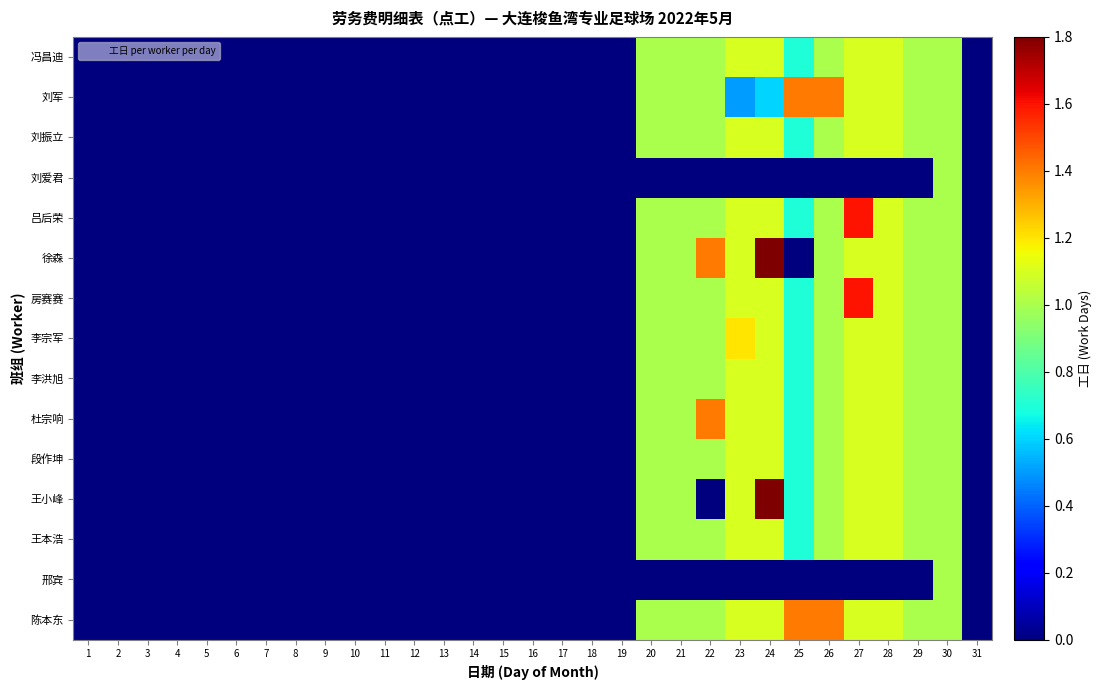

What is the total value across all series at 24?

15.2